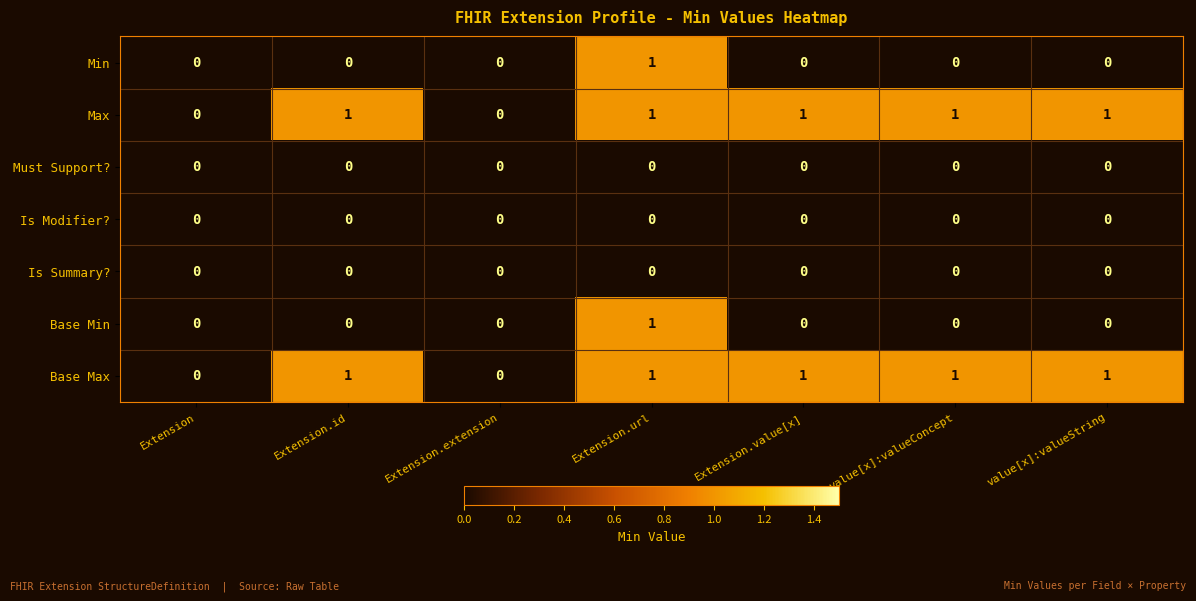

What is the sum of all Base Max values?

5